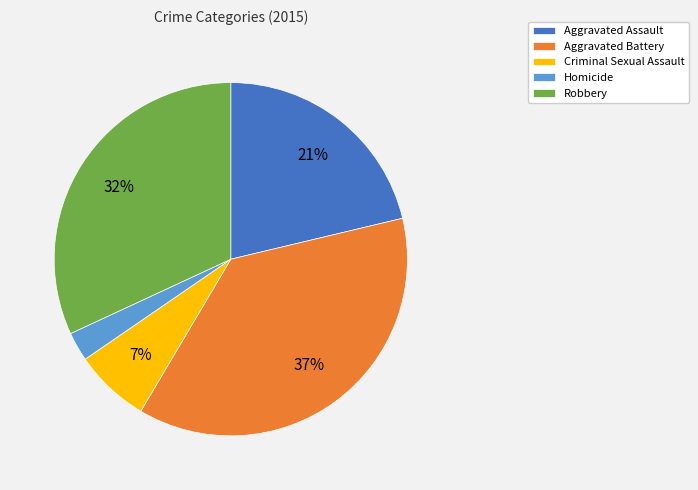

Rank the categories by value from highest to lowest.

Aggravated Battery, Robbery, Aggravated Assault, Criminal Sexual Assault, Homicide